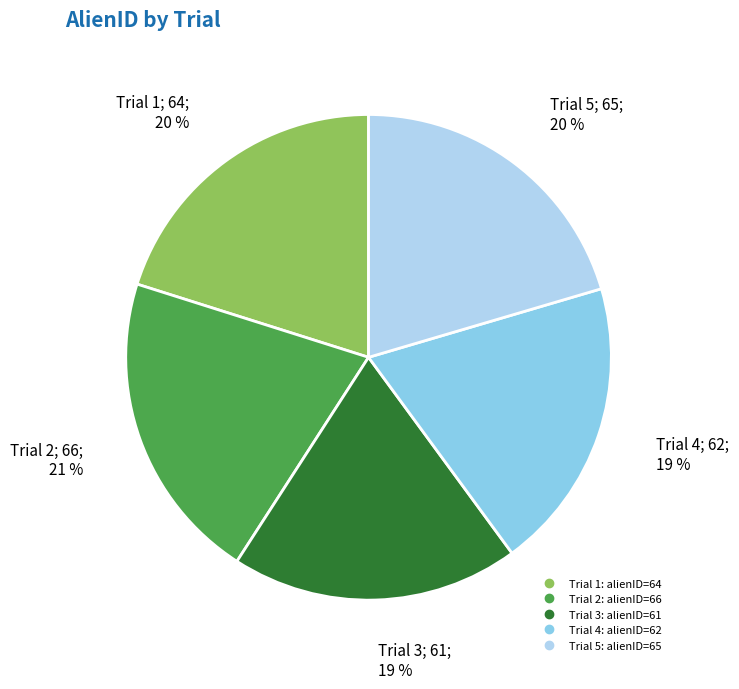

To the nearest percent, what is the average slice percentage?

20%